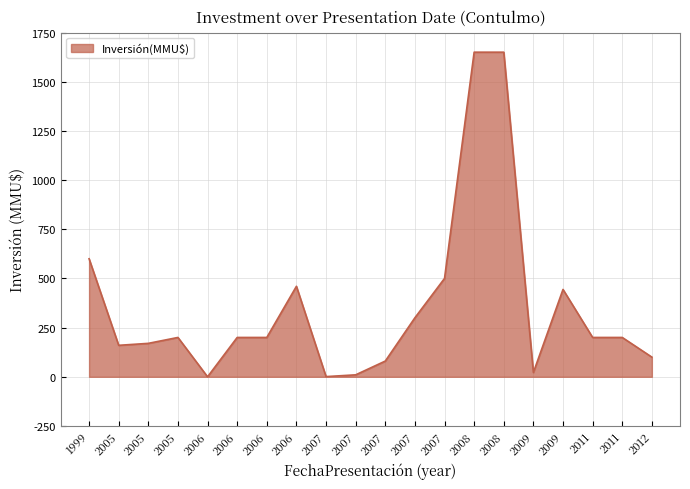

Between 2007 and 2008, which is larger?

2008